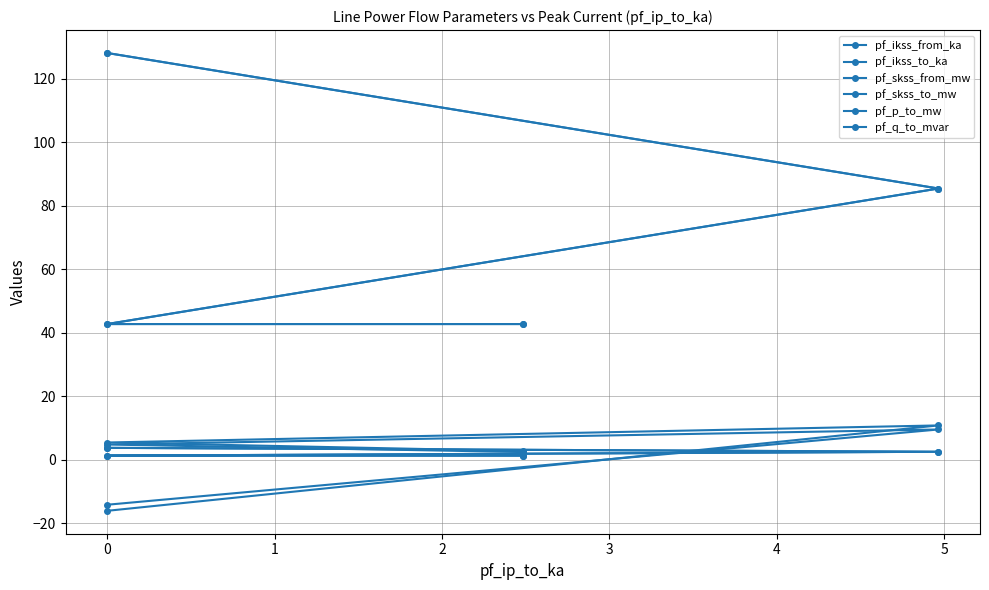

Reading left to right, transcribe all the data shown in this chart.

pf_ikss_from_ka: 3.7	2.5	1.2	1.2
pf_ikss_to_ka: 3.7	2.5	1.2	1.2
pf_skss_from_mw: 128.2	85.4	42.7	42.7
pf_skss_to_mw: 128.2	85.4	42.7	42.7
pf_p_to_mw: -14.2	9.5	4.7	2.4
pf_q_to_mvar: -16.2	10.8	5.4	2.7